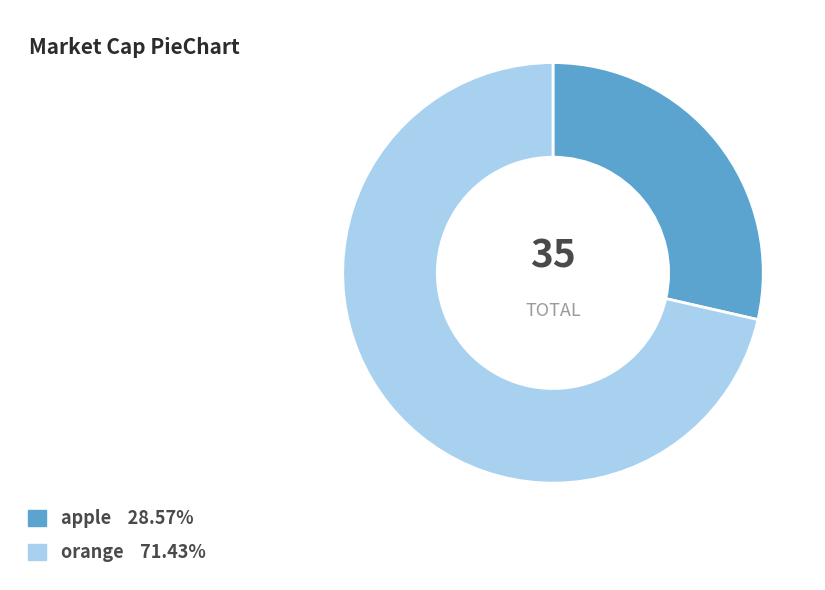

Is the sum of orange and apple greater than half?

Yes